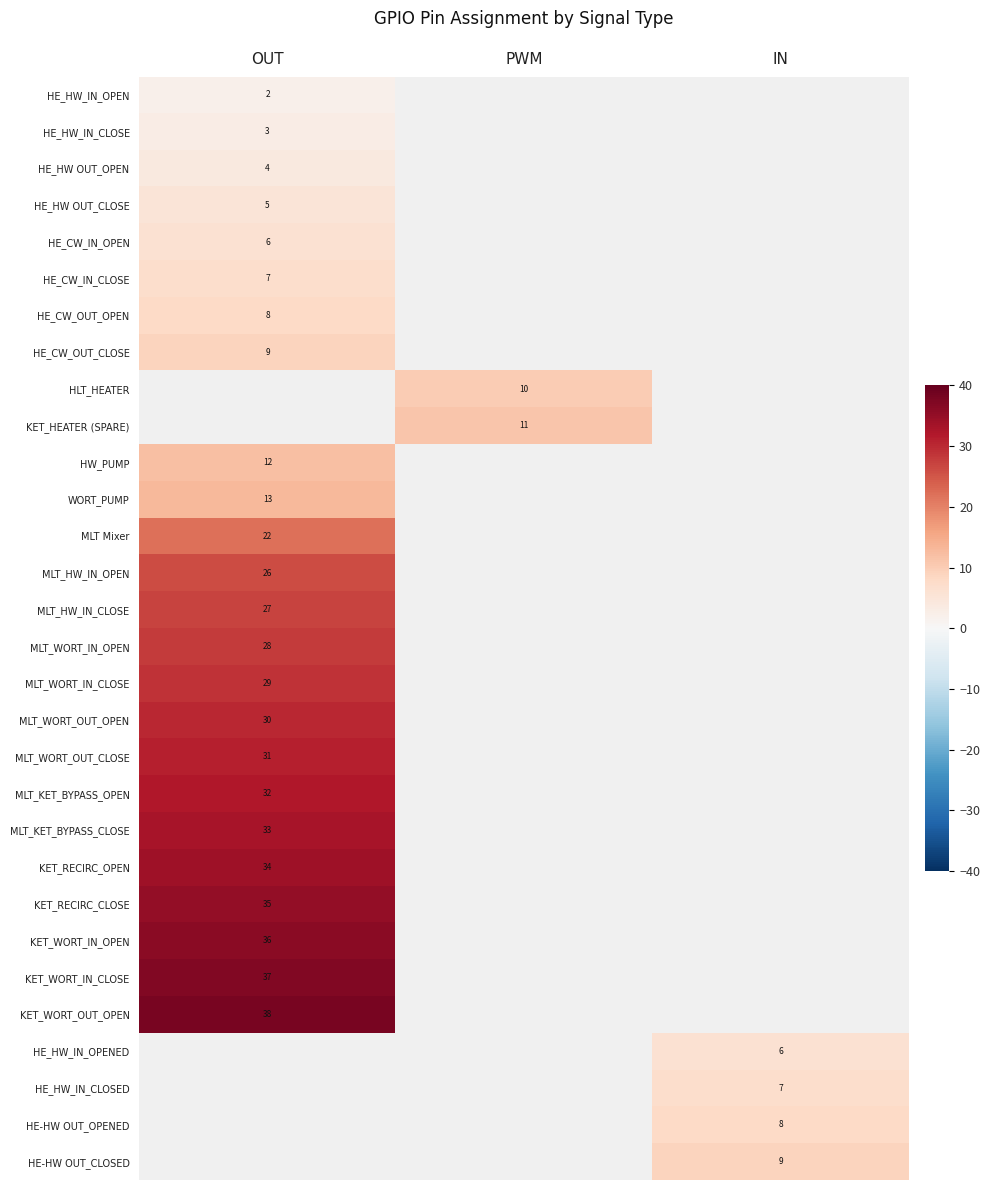

The value of HE-HW OUT_OPENED at IN is 8. True or false?

True